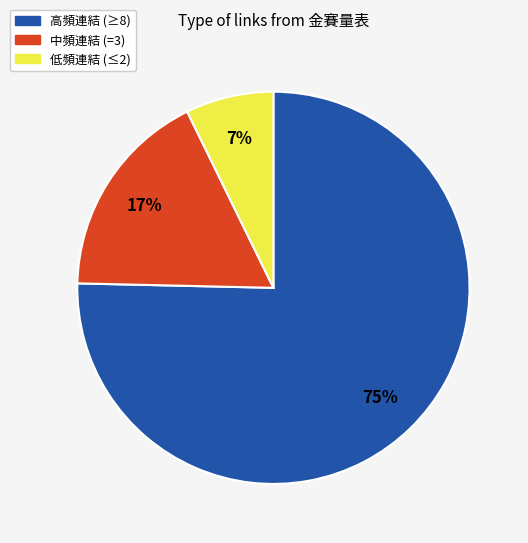

Does any single category account for the majority?

Yes